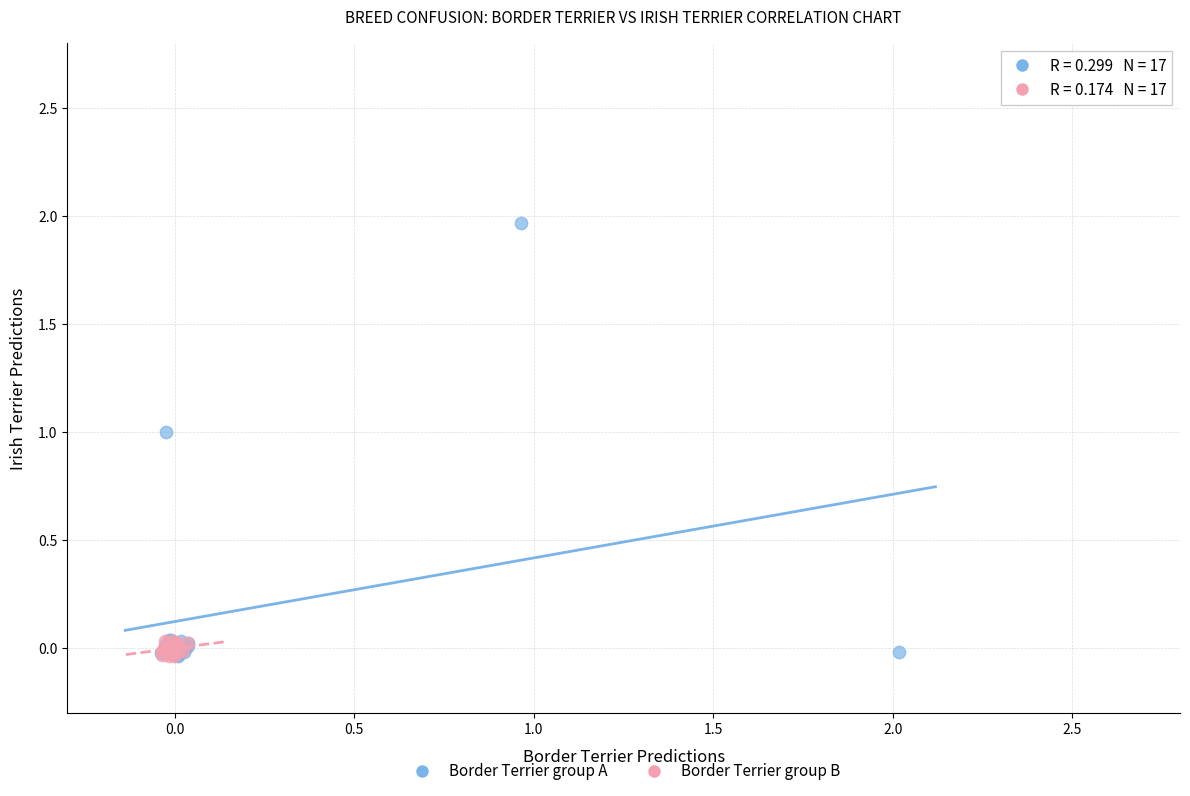

What are all the series names shown in the legend?

Border Terrier group A, Border Terrier group B